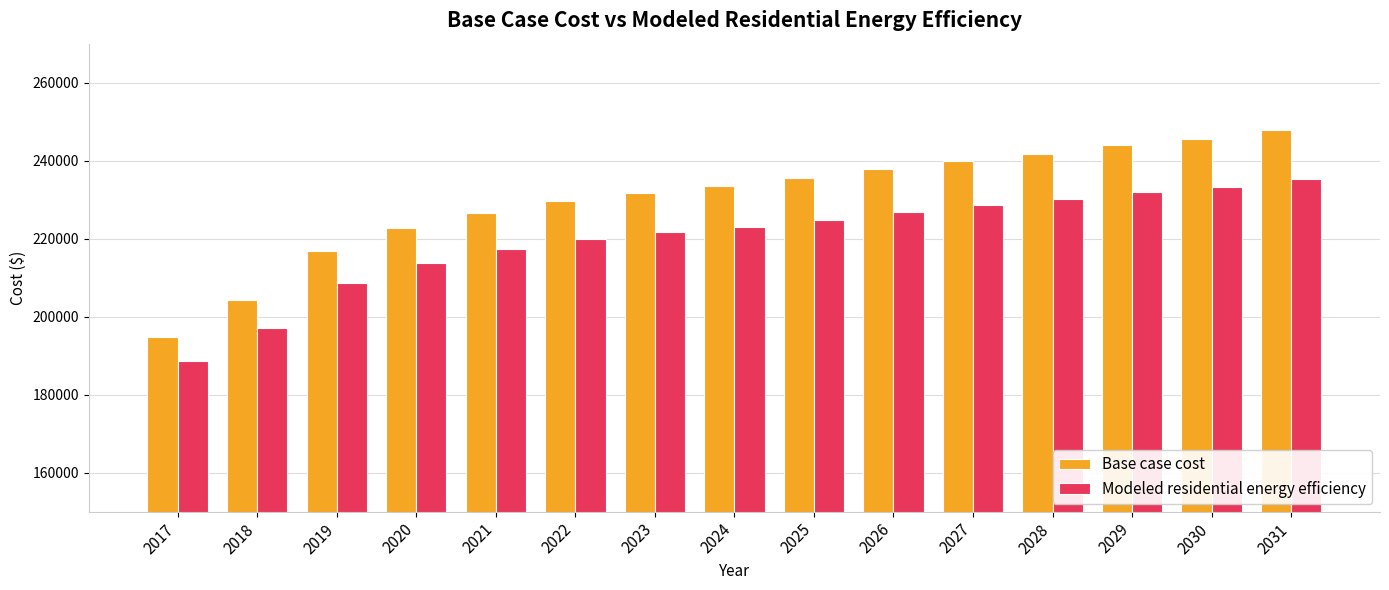

How many values in the Modeled residential energy efficiency series are below 223048?

7